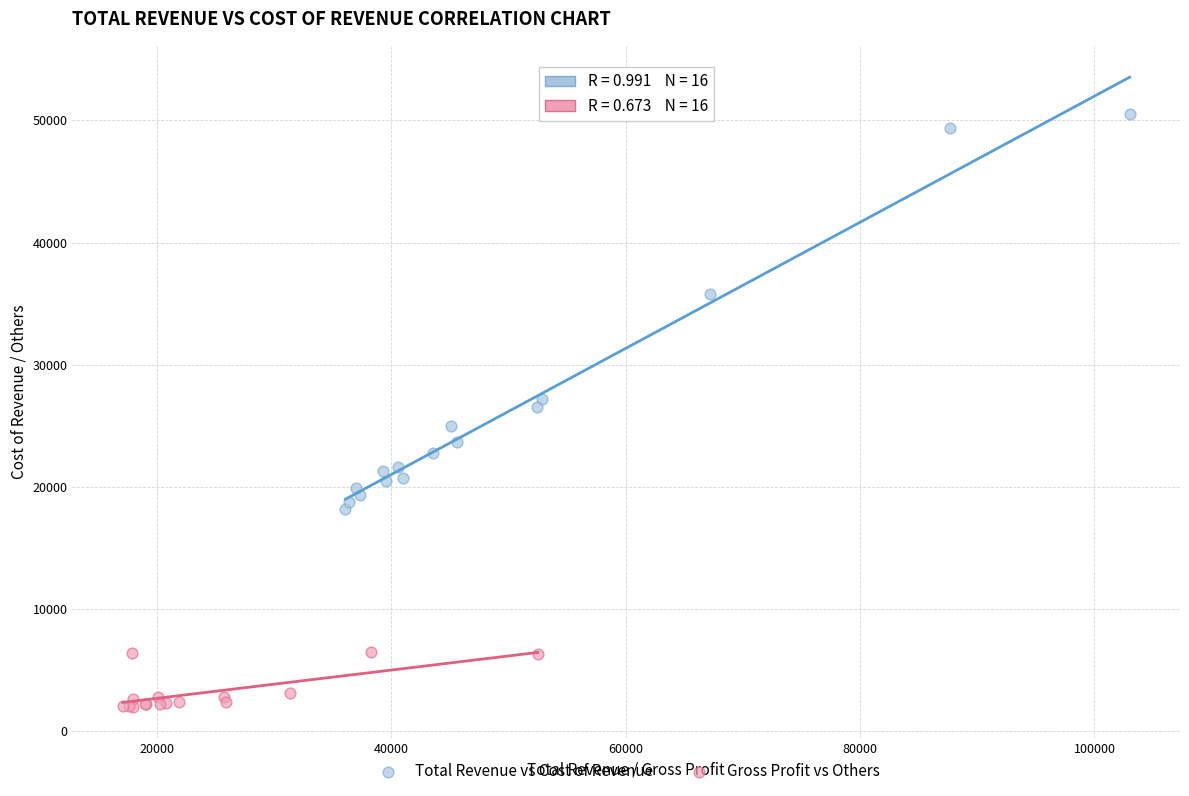

Which series contains the lowest Y value?

Gross Profit vs Others